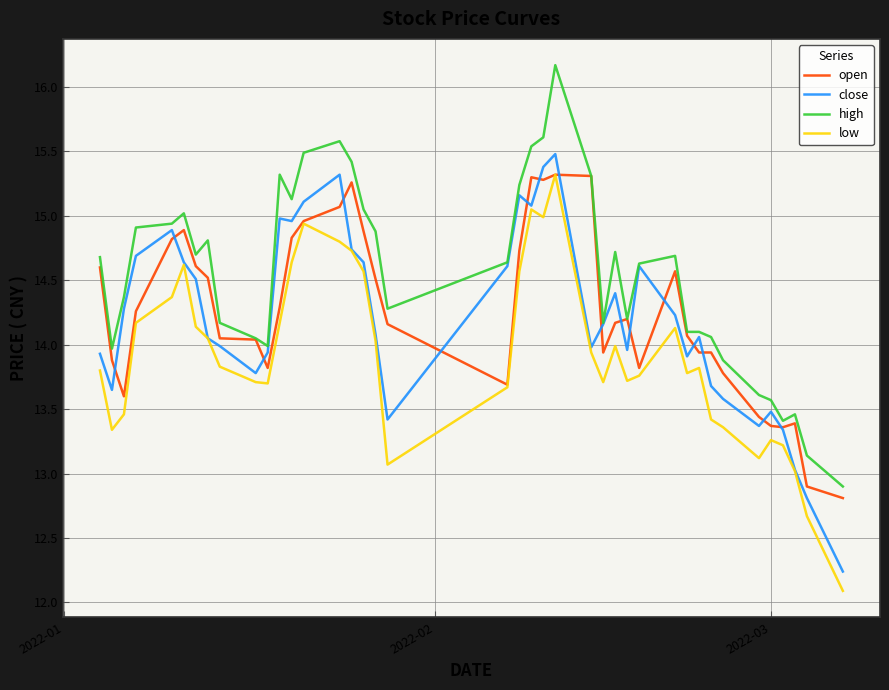

Which series has the largest total across all categories?

high